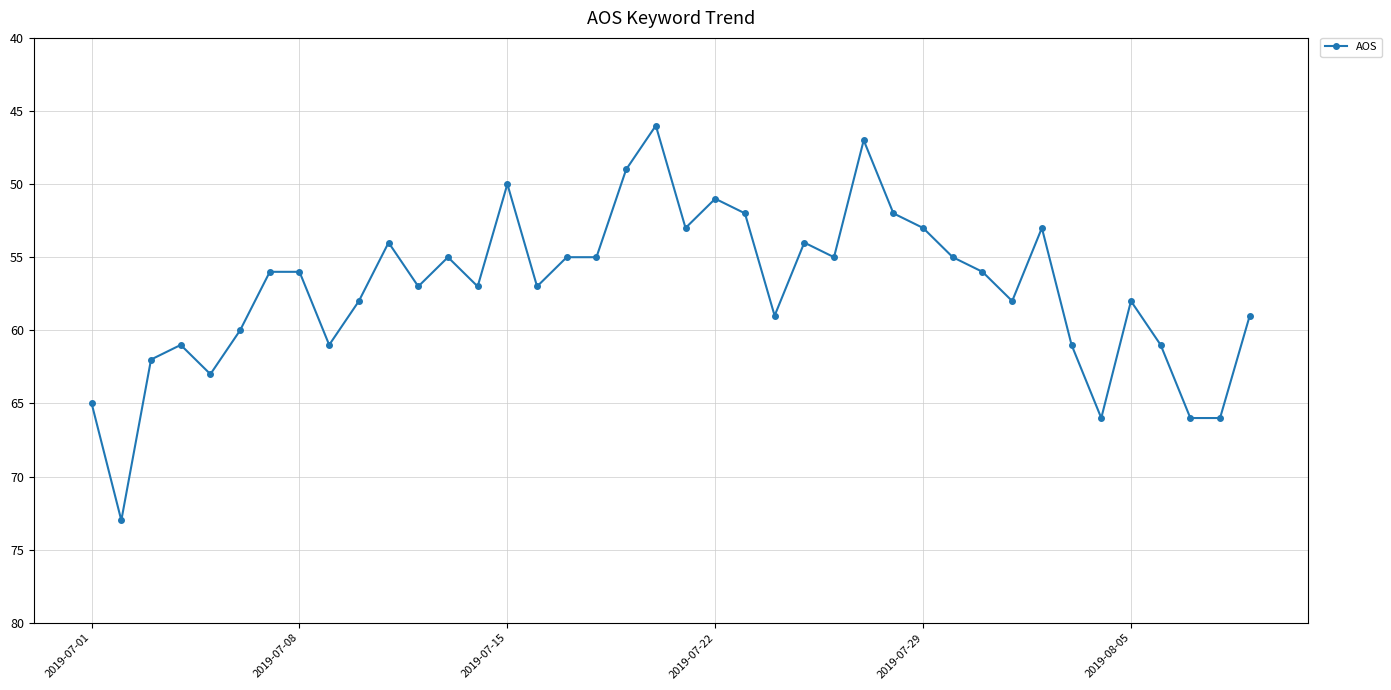

What is the value of the 26th point from the left?

55